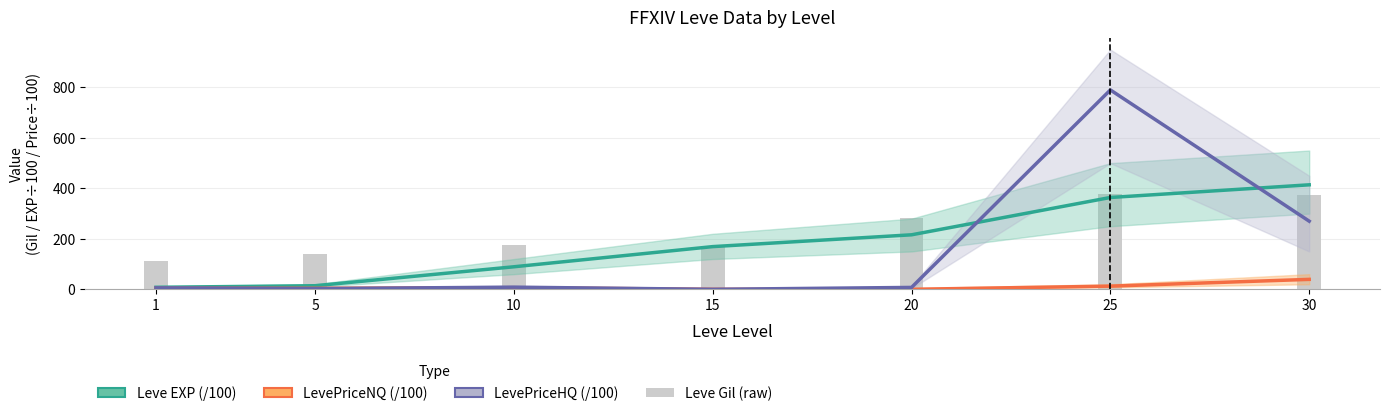

At how many categories does at least one series exceed 197?

3